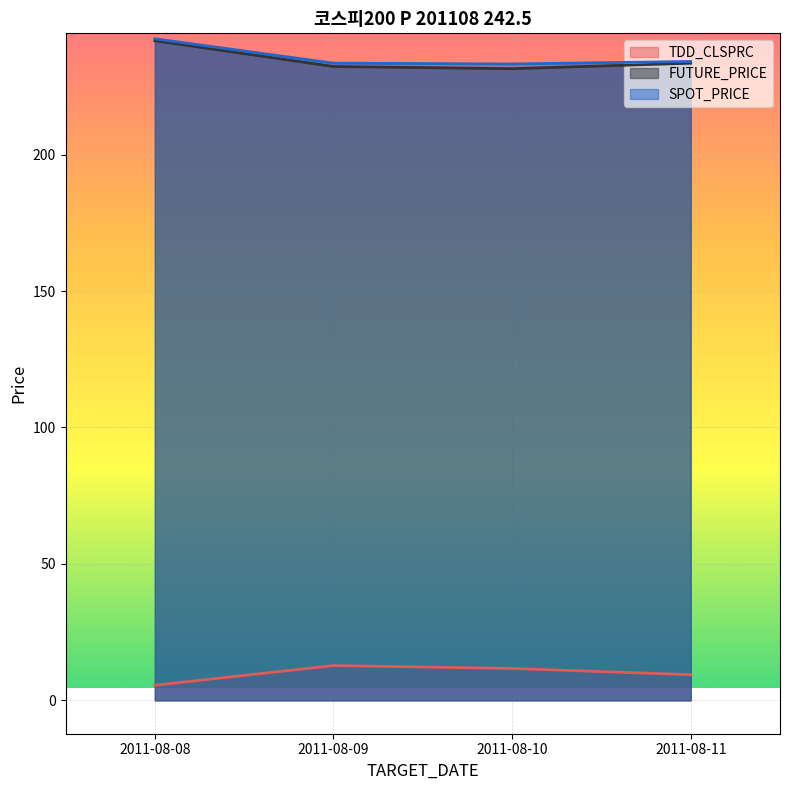

What is the value of the TDD_CLSPRC point at the 2nd from the left?

12.8